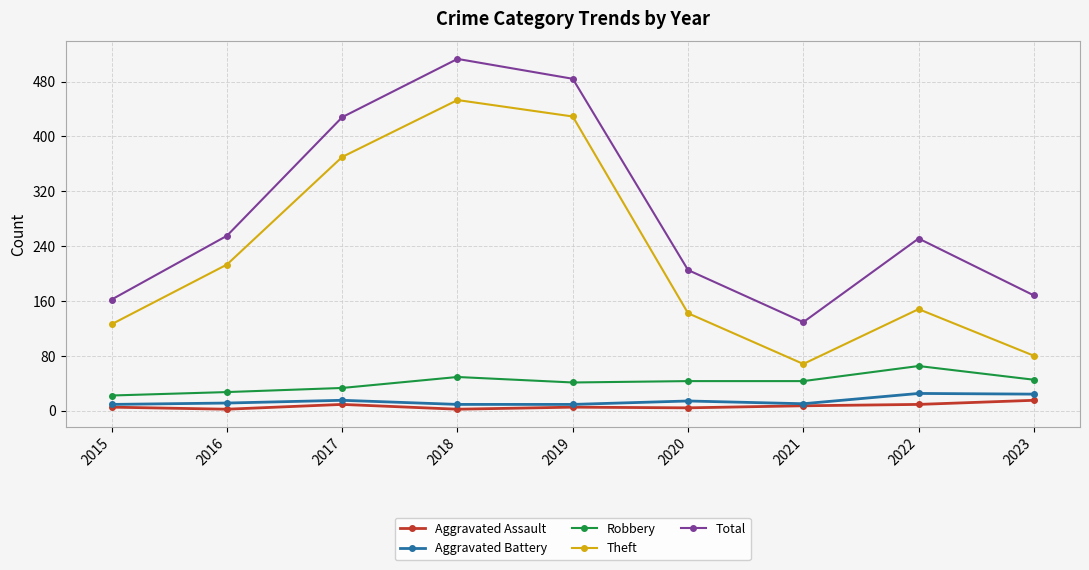

Is it true that Theft equals 240 at 2019?

False